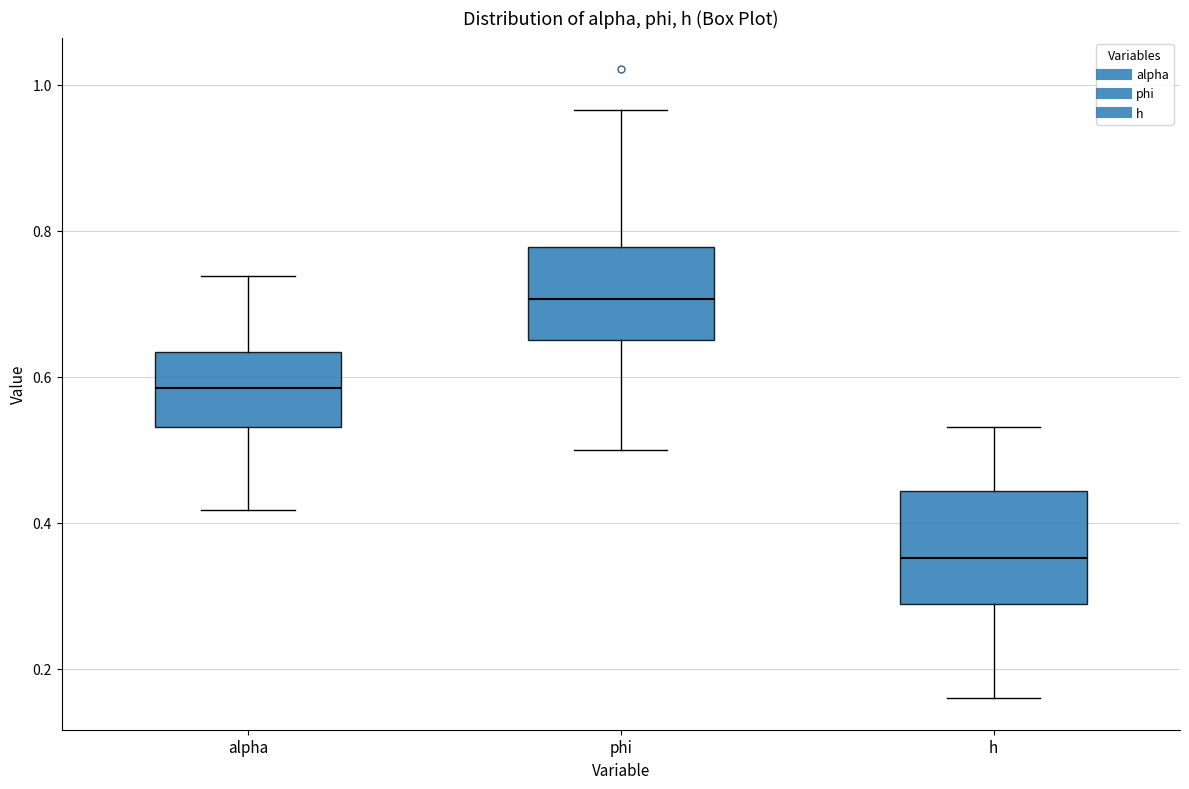

Comparing the boxes themselves (not the whiskers), which one is the tallest?

h